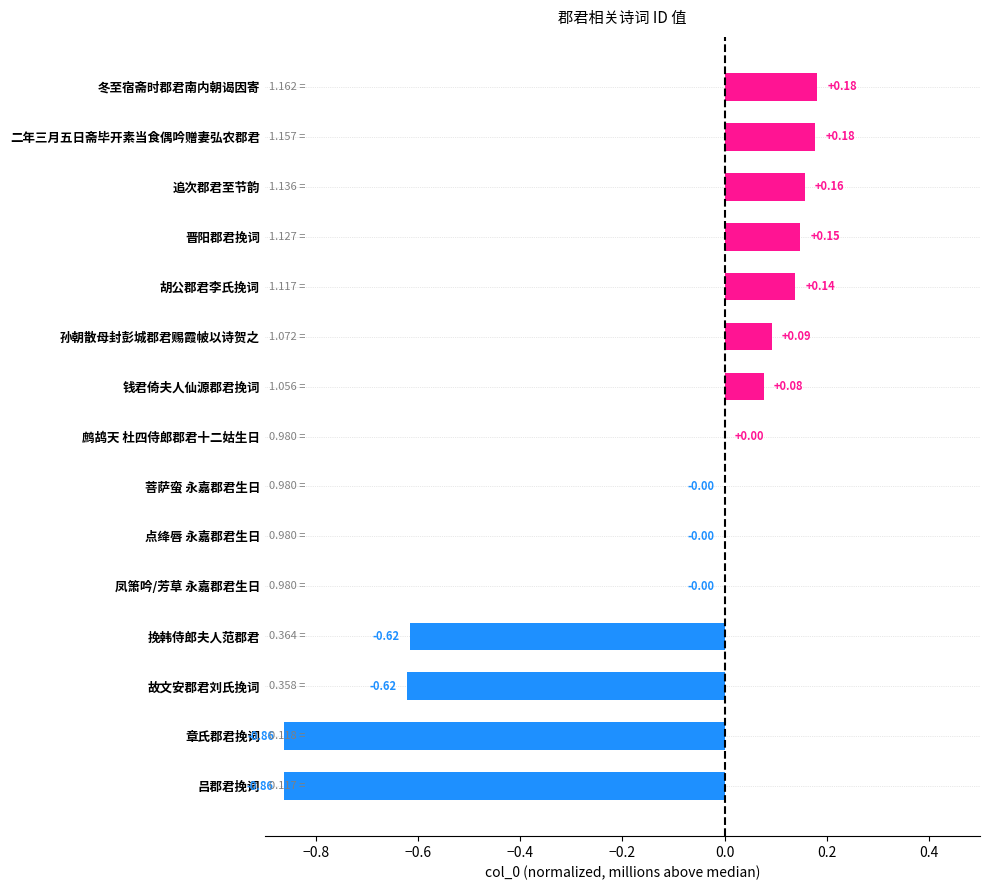

What is the sum of all values?

-2.0